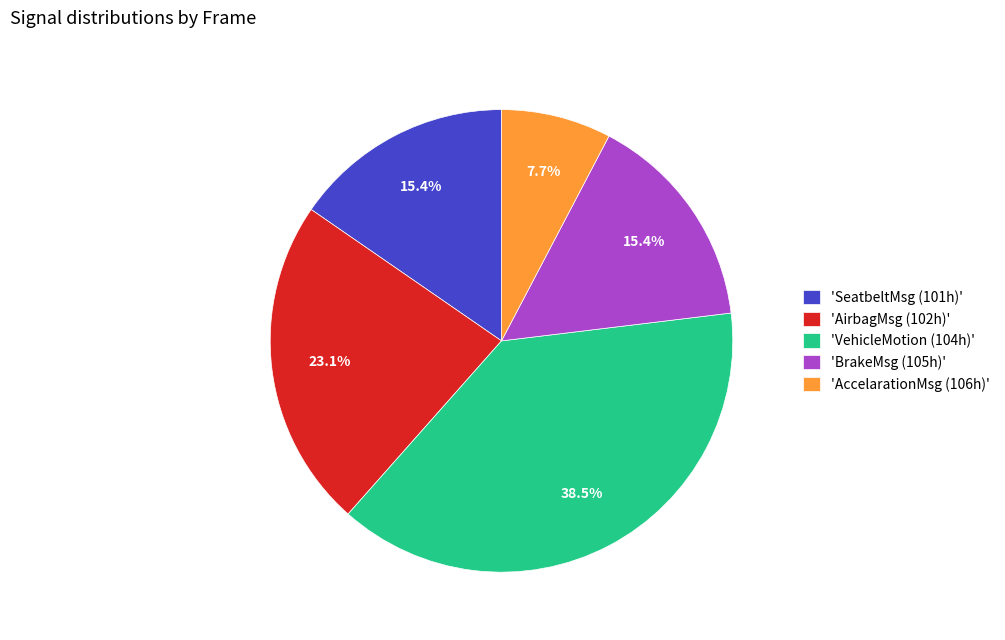

Combined, do 'BrakeMsg (105h)' and 'SeatbeltMsg (101h)' account for over 50%?

No